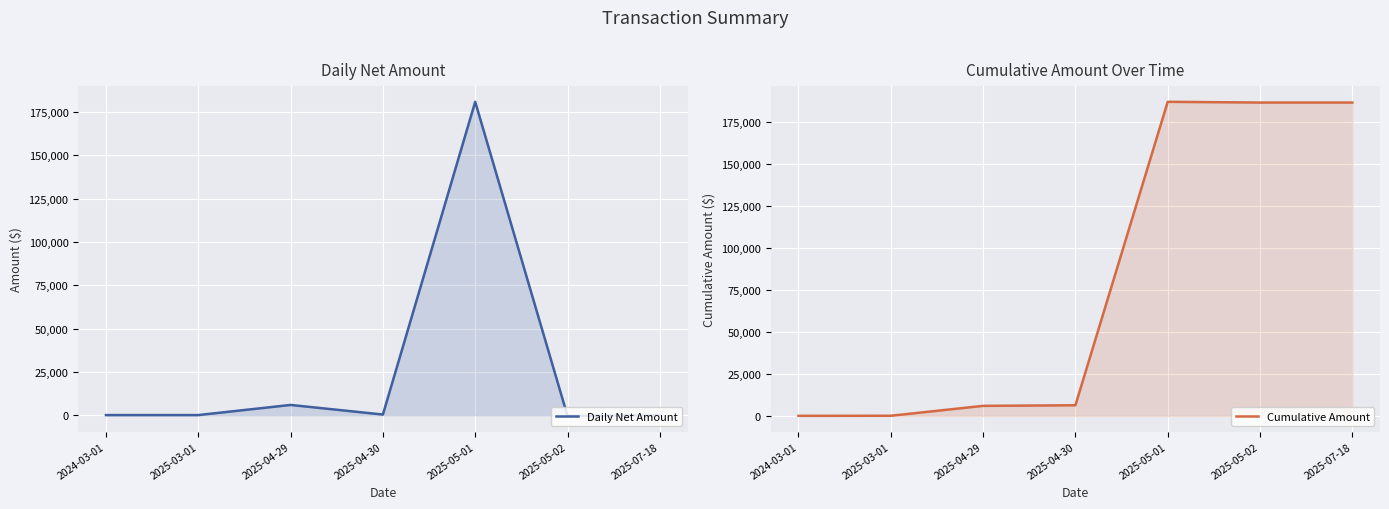

Reading left to right, extract all data points from this chart.

Daily Net Amount: 2024-03-01=50	2025-03-01=50	2025-04-29=5900	2025-04-30=358	2025-05-01=180856	2025-05-02=-440	2025-07-18=0
Cumulative Amount: 2024-03-01=50	2025-03-01=100	2025-04-29=6000	2025-04-30=6358	2025-05-01=187214	2025-05-02=186774	2025-07-18=186774